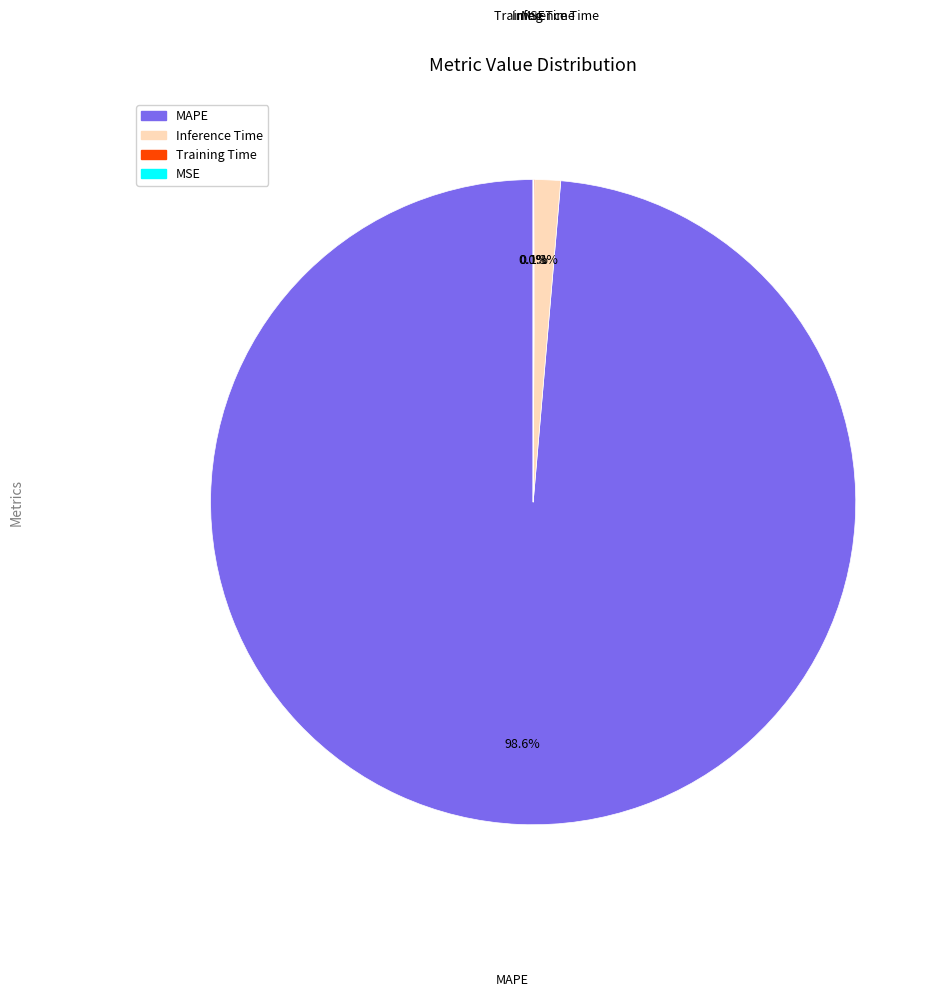

Does any single category account for the majority?

Yes